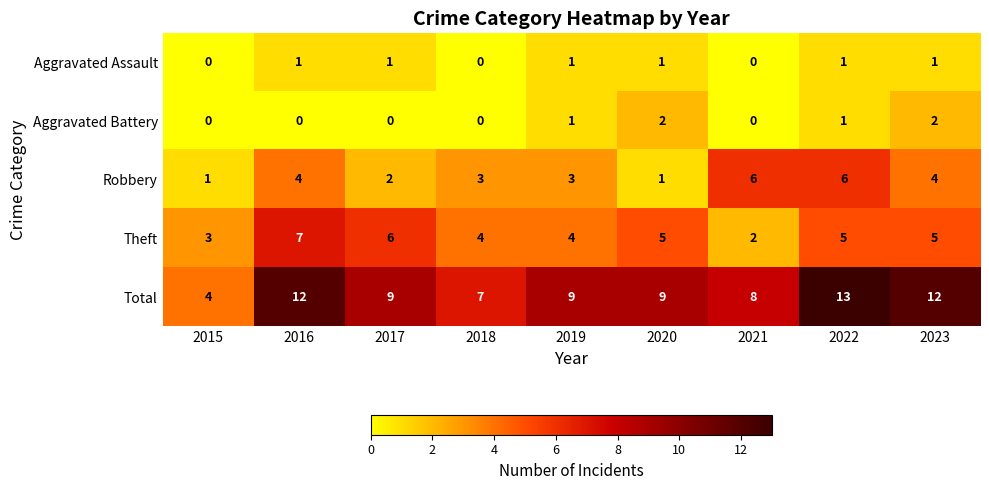

Which series has the widest spread of values?

Total